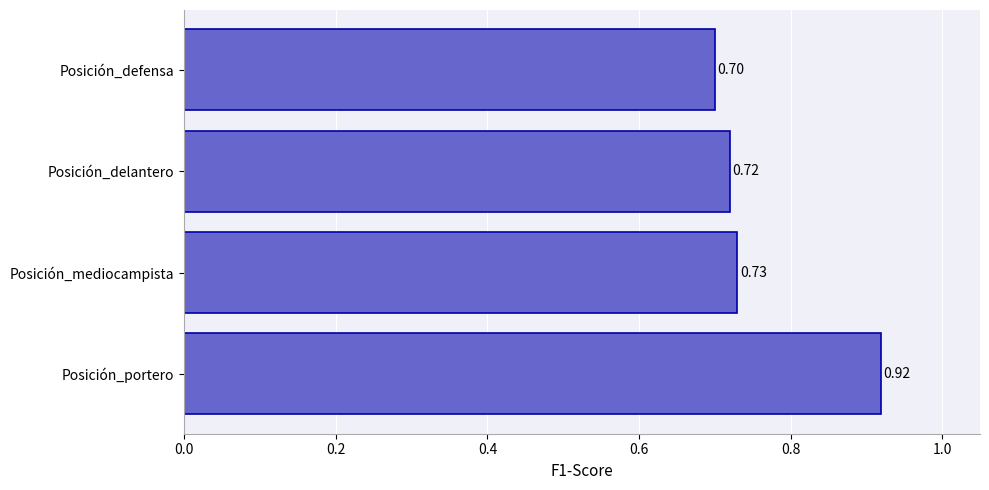

Which label corresponds to the smallest value in the chart?

Posición_defensa